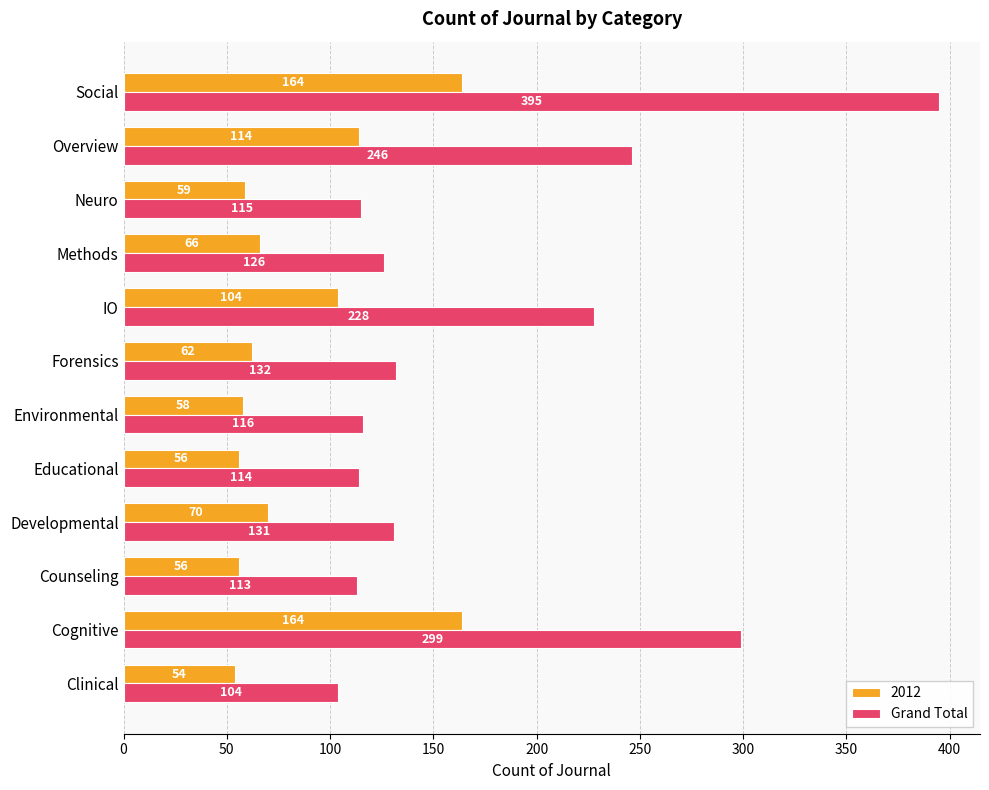

What is the difference between the second highest and second lowest values in the Grand Total series?

186